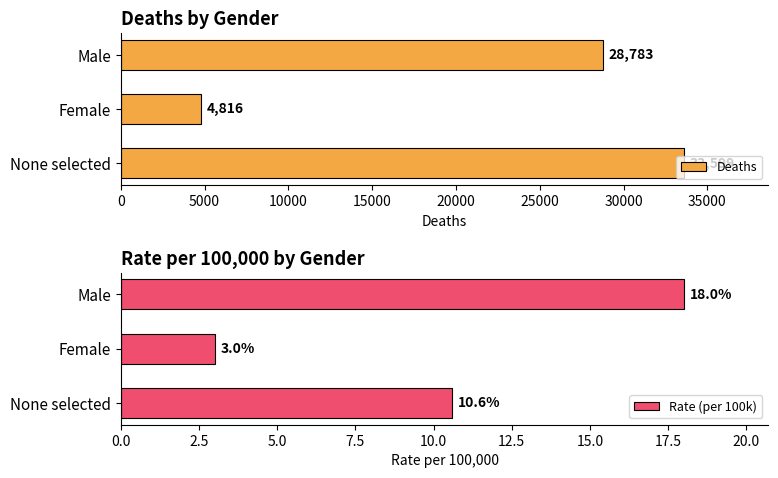

What is the maximum value for Rate (per 100k)?

18.0